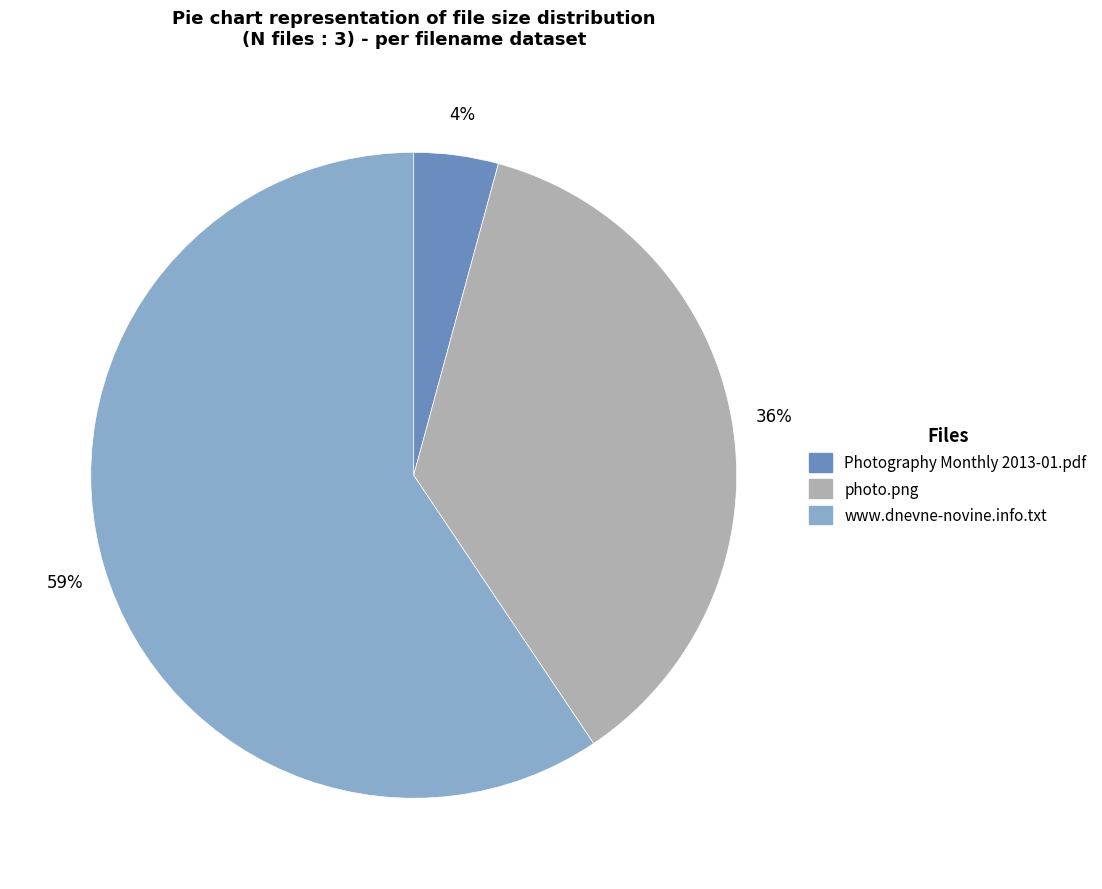

What is the majority slice?

www.dnevne-novine.info.txt